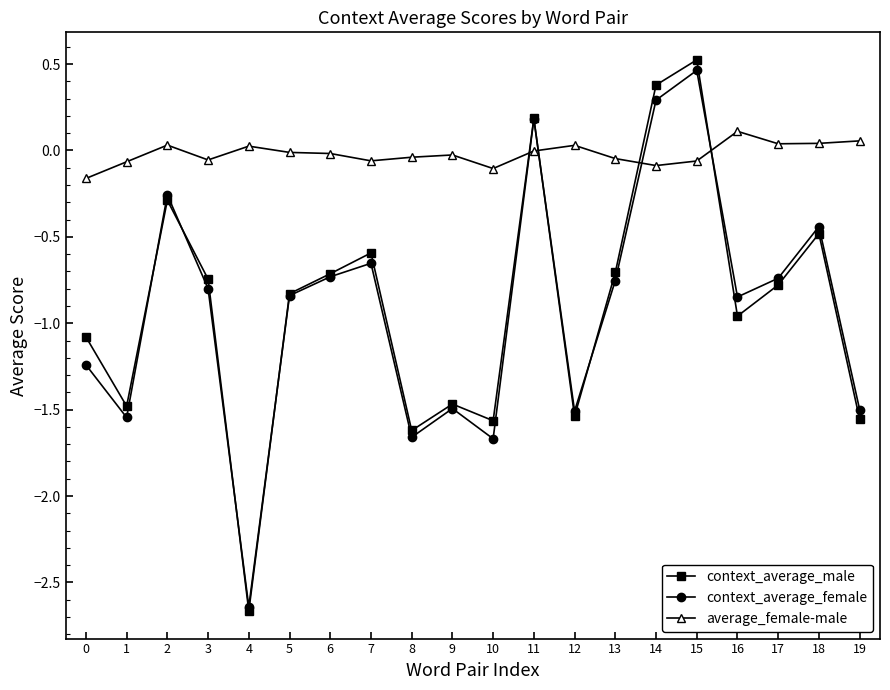

What is the sum of the context_average_female values at 11 and 13?

-0.6